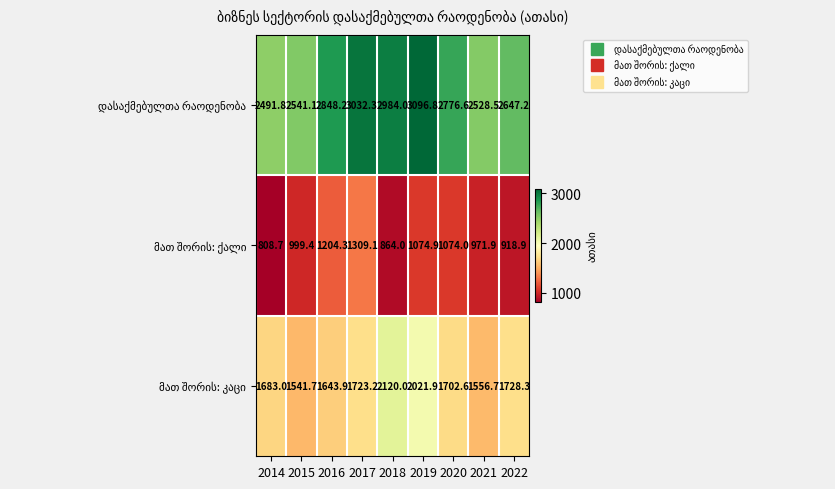

At which category does the chart reach its peak across all series?

2019